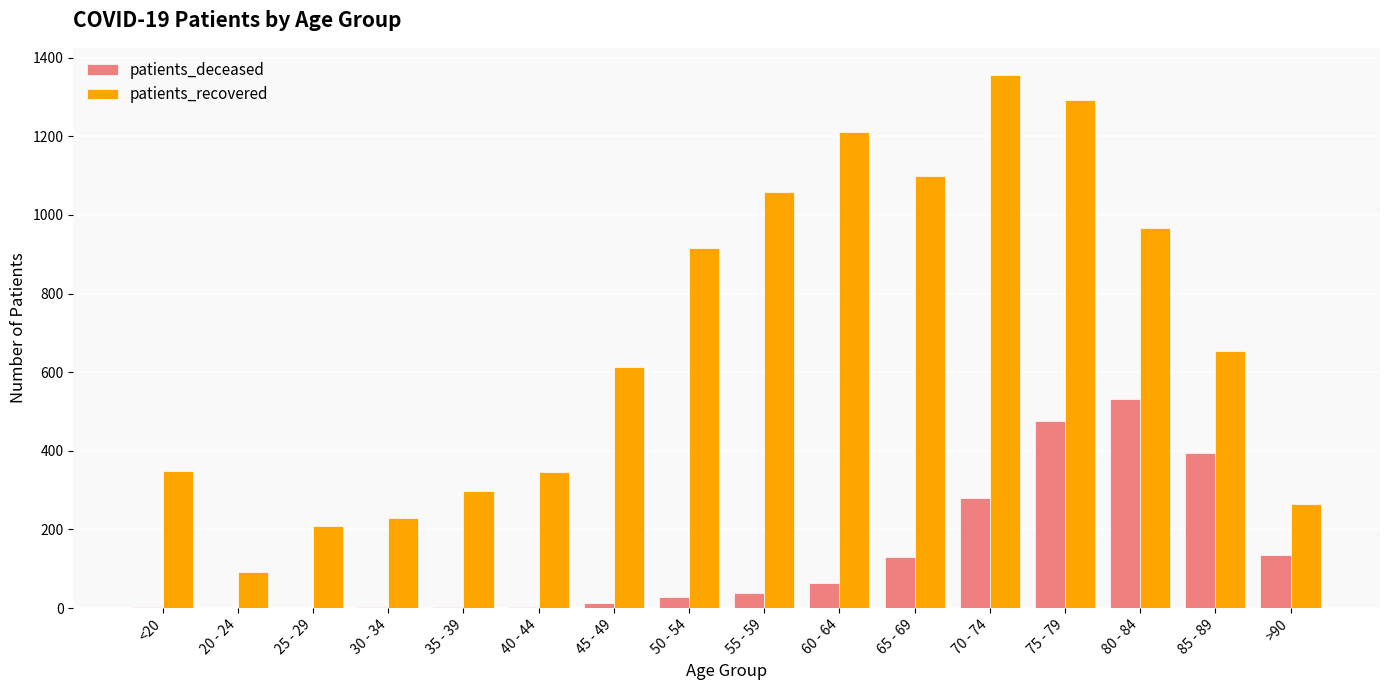

What is the highest value of the patients_recovered series?

1357